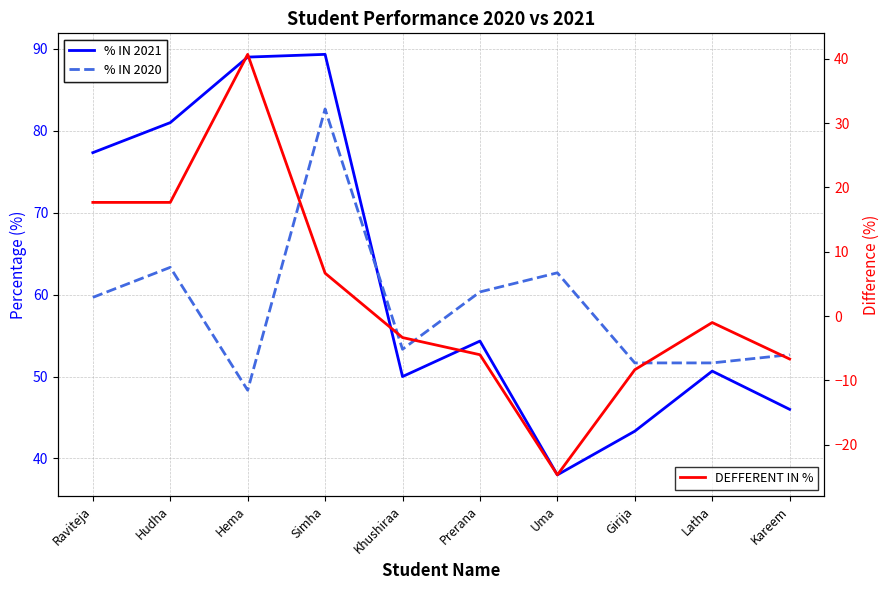

Which series has the widest spread of values?

DEFFERENT IN %